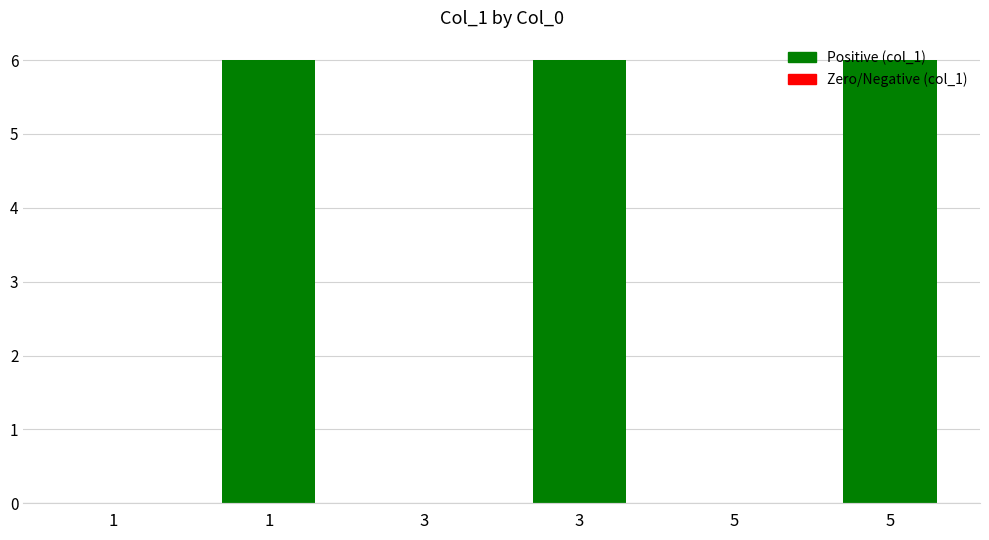

Where is the data nearest to the value 3?

1